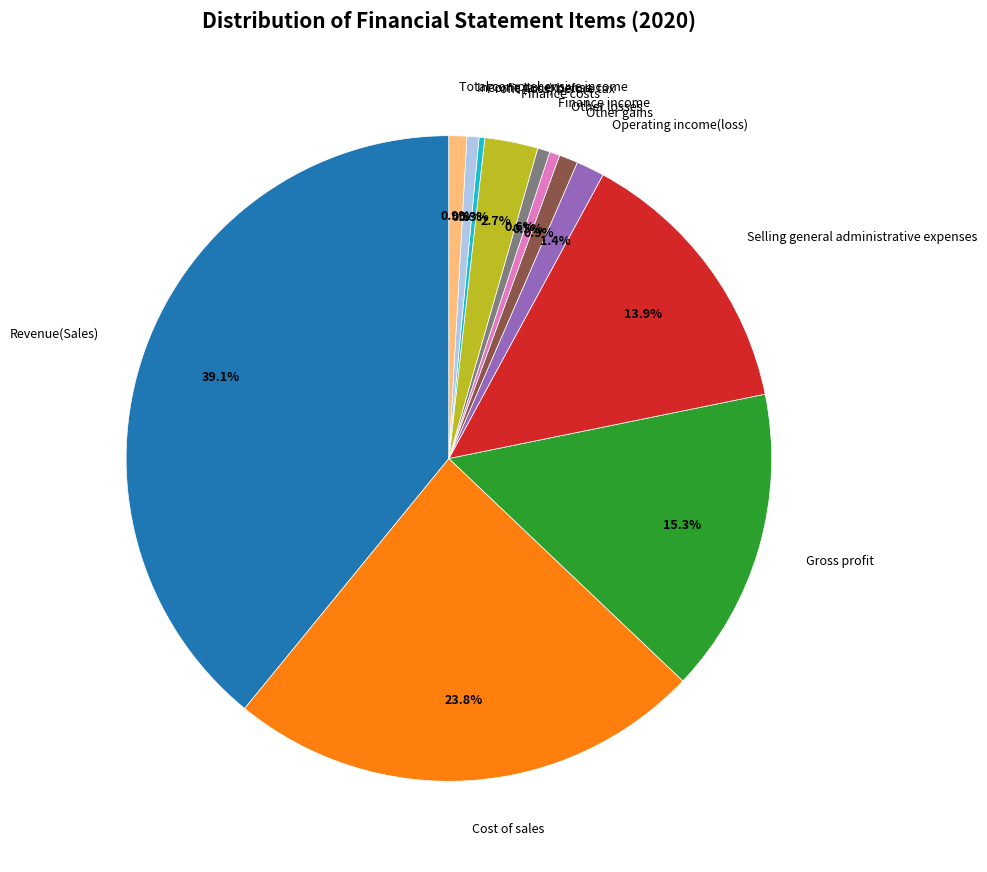

Is the sum of Operating income(loss) and Other losses greater than half?

No